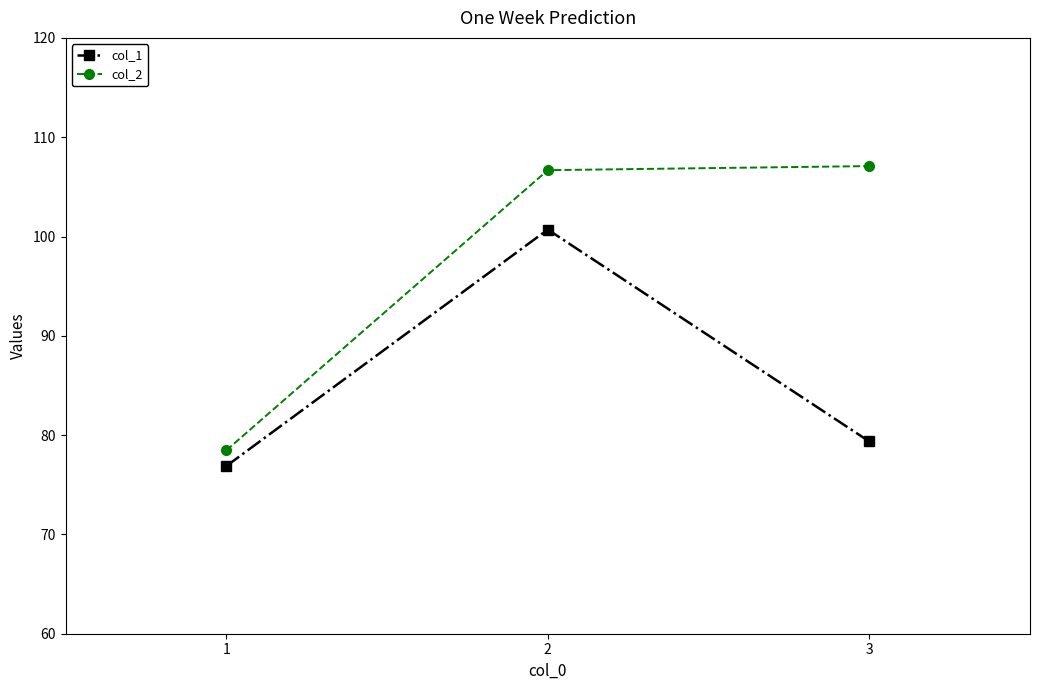

Does the chart have visible grid lines?

No